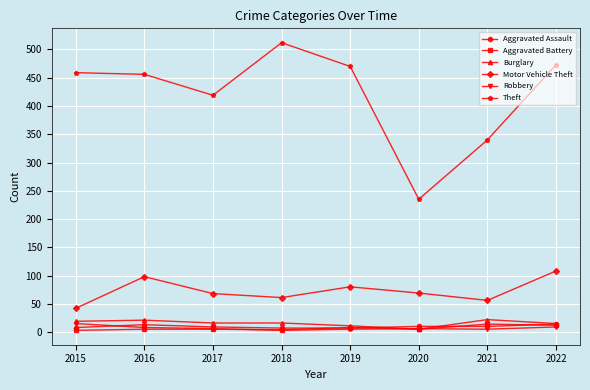

The value of Theft at 2017 is 419. True or false?

True